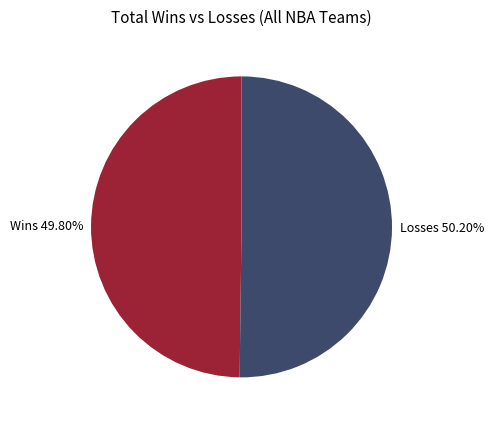

What is the ratio of the value at Losses 50.20% to the value at Wins 49.80%?

1.0